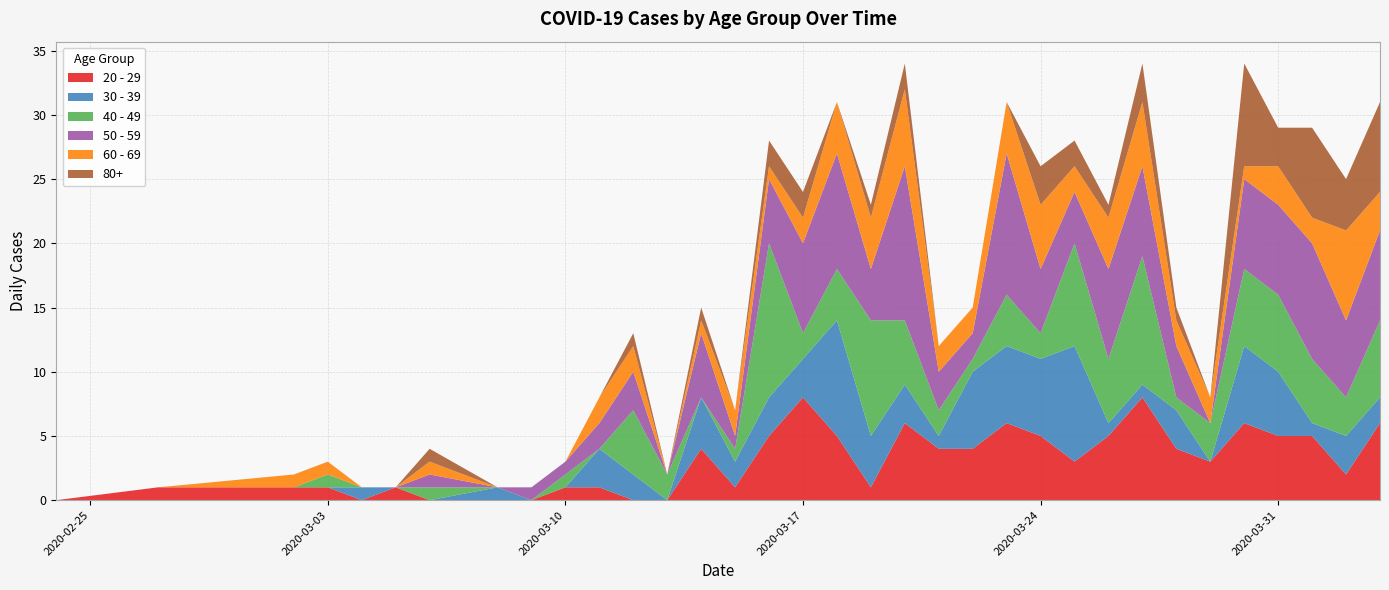

Reading right to left, extract all data points from this chart.

20 - 29: 6	2	5	5	6	3	4	8	5	3	5	6	4	4	6	1	5	8	5	1	4	0	0	1	1	0	0	0	1	0	1	1	1	0
30 - 39: 2	3	1	5	6	0	3	1	1	9	6	6	6	1	3	4	9	3	3	2	4	0	2	3	0	0	1	0	0	1	0	0	0	0
40 - 49: 6	3	5	6	6	3	1	10	5	8	2	4	1	2	5	9	4	2	12	1	0	2	5	0	1	0	0	1	0	0	1	0	0	0
50 - 59: 7	6	9	7	7	0	4	7	7	4	5	11	2	3	12	4	9	7	5	1	5	0	3	2	1	1	0	1	0	0	0	0	0	0
60 - 69: 3	7	2	3	1	2	2	5	4	2	5	4	2	2	6	4	4	2	1	2	1	0	2	2	0	0	0	1	0	0	1	1	0	0
80+: 7	4	7	3	8	0	1	3	1	2	3	0	0	0	2	1	0	2	2	0	1	0	1	0	0	0	0	1	0	0	0	0	0	0